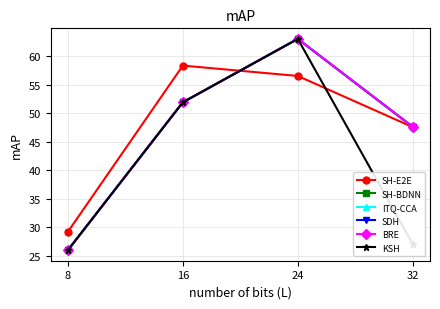

Is this an area chart (filled region under the line)?

No